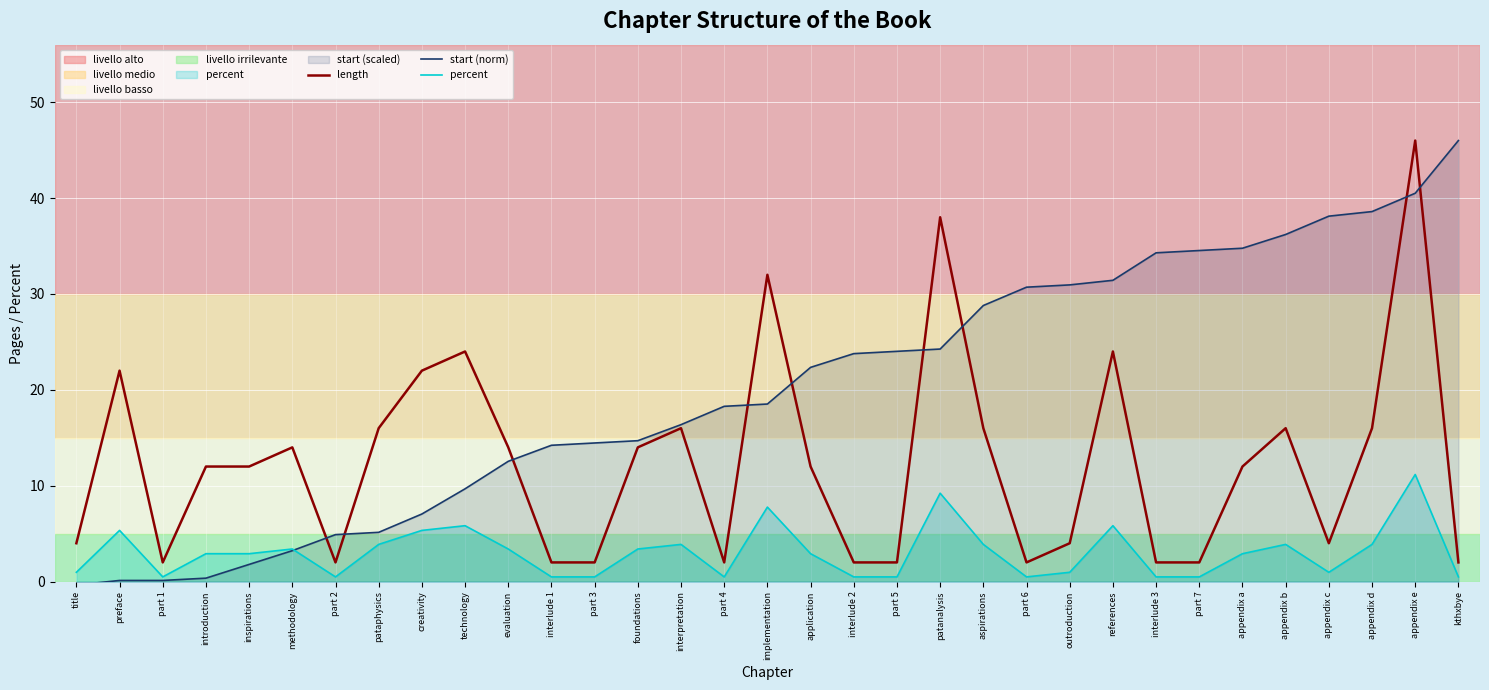

Which series changed the most between patanalysis and outroduction?

length